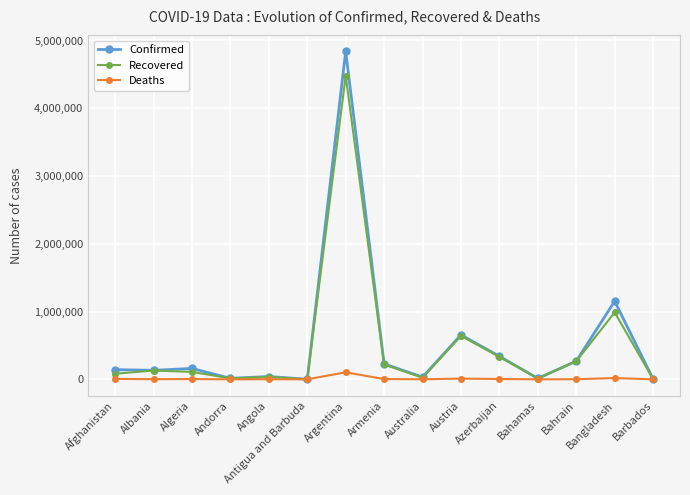

What is the average value of the Deaths series?

10638